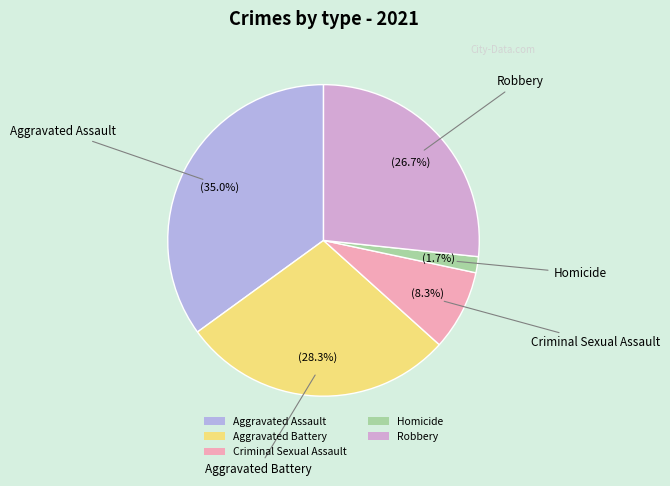

Do Aggravated Assault and Robbery together represent more than half of the pie?

Yes